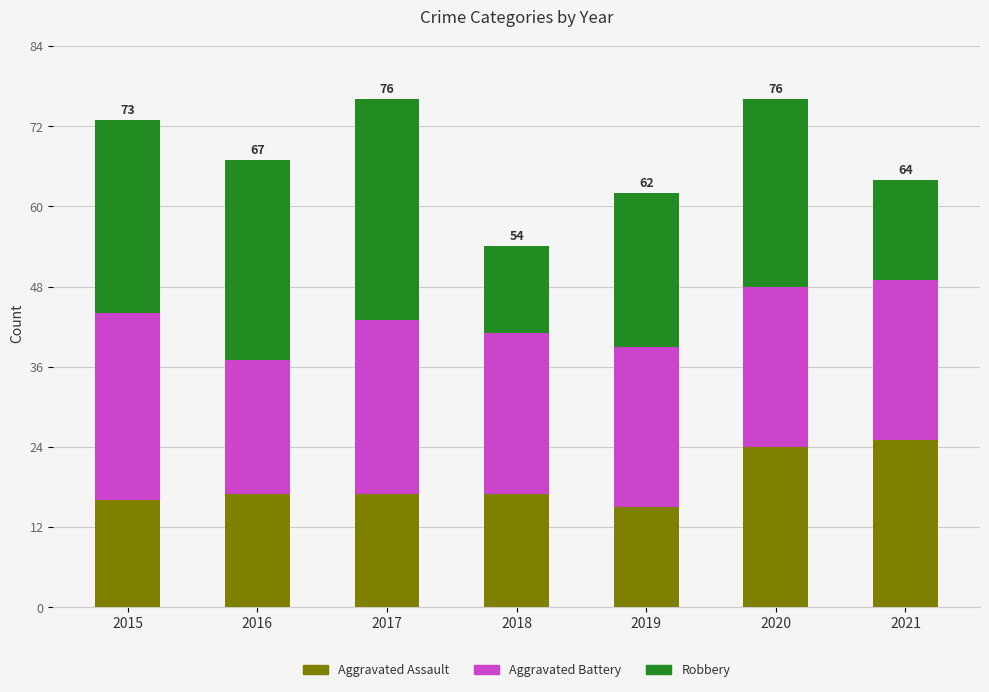

What is the maximum value for Aggravated Assault?

25